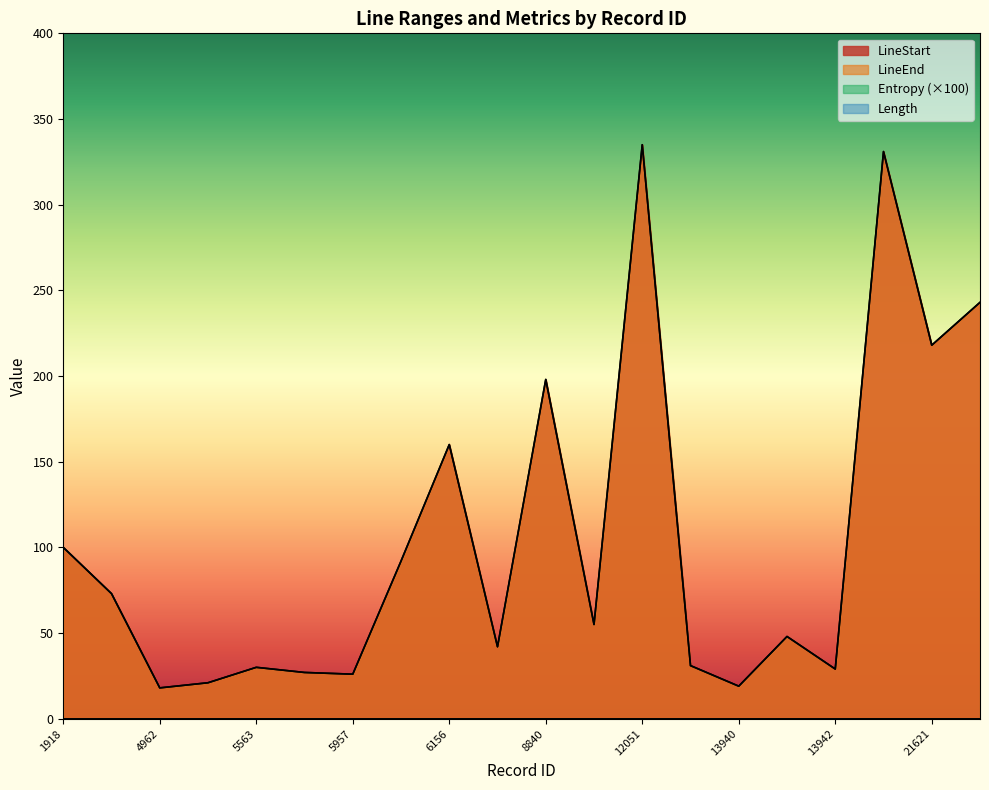

In LineStart, how many points are lower than both neighbors (excluding endpoints)?

7